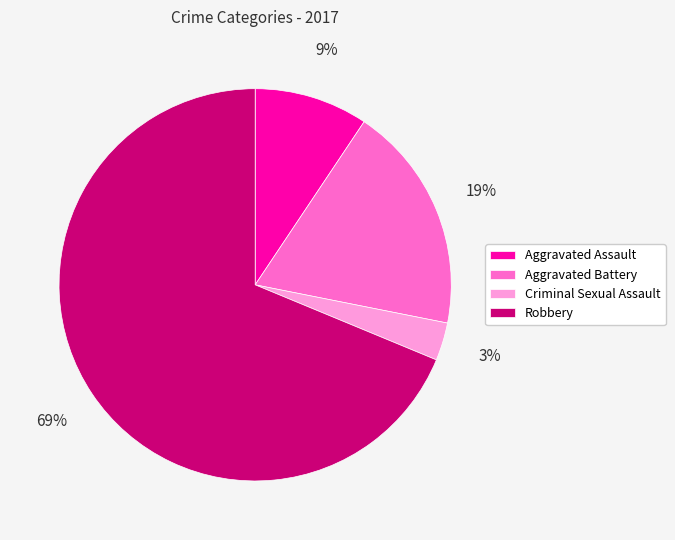

Which slice is the largest?

Robbery